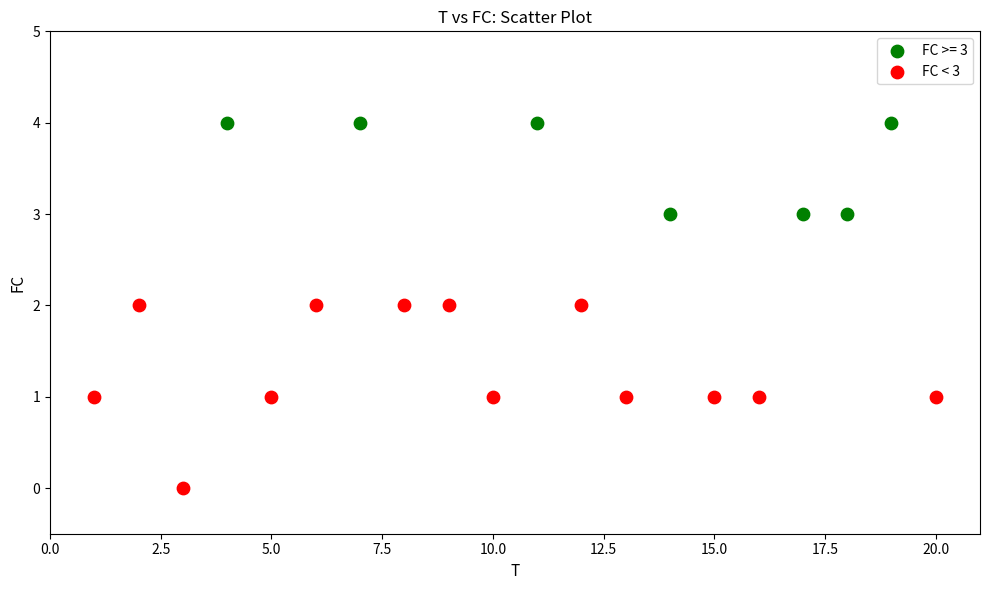

Which series reaches the maximum Y coordinate?

FC >= 3